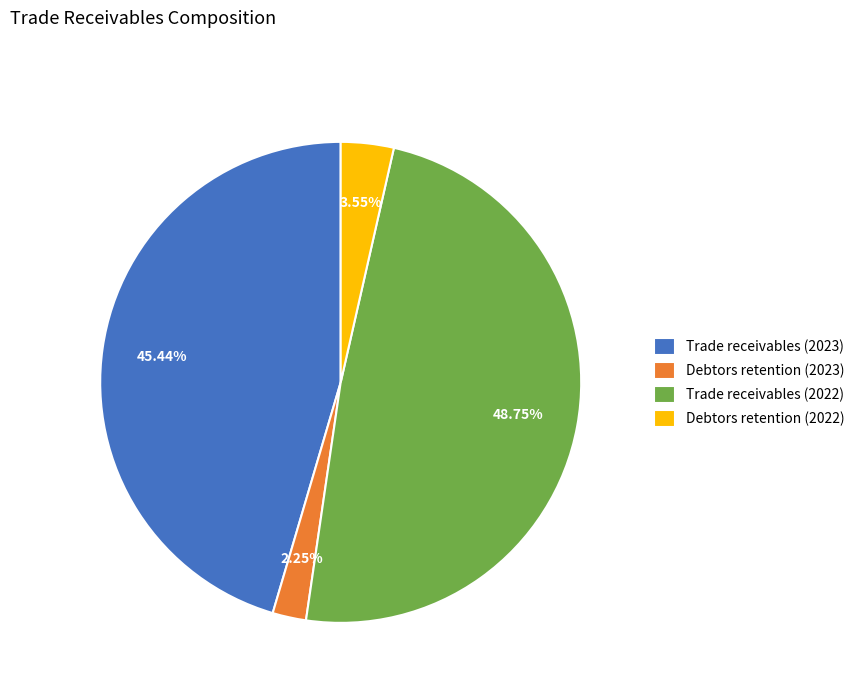

Rank the categories by value from highest to lowest.

Trade receivables (2022), Trade receivables (2023), Debtors retention (2022), Debtors retention (2023)